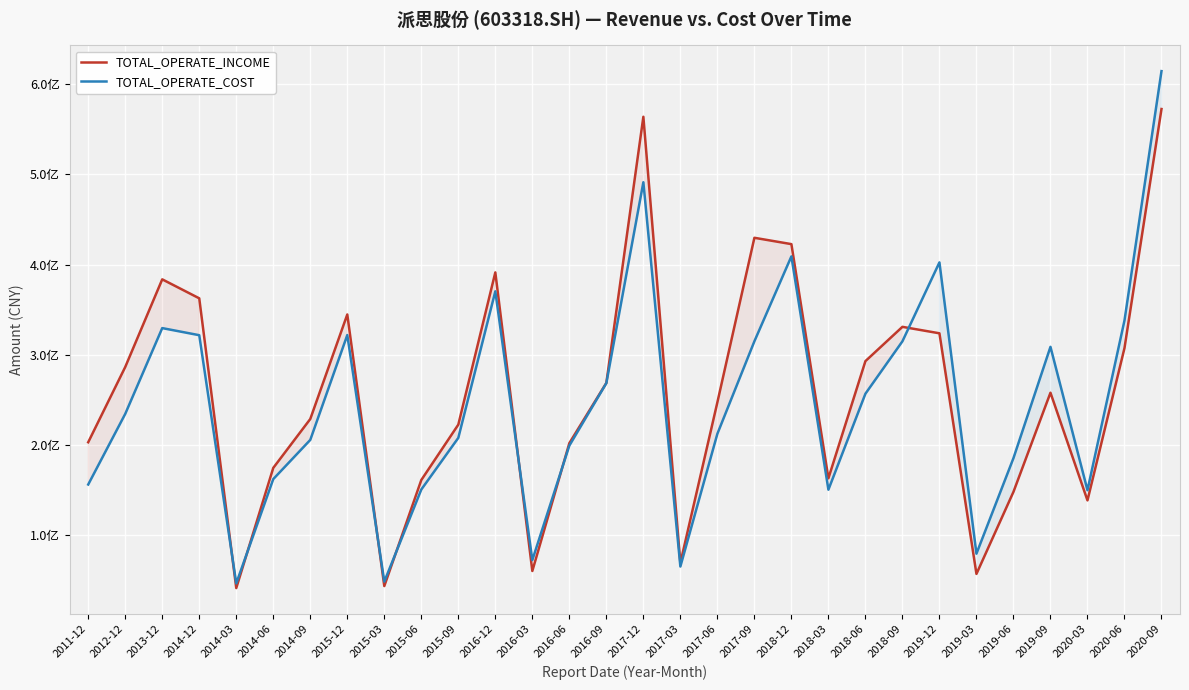

Reading left to right, transcribe all the data shown in this chart.

TOTAL_OPERATE_INCOME: 2011-12=202630689.3	2012-12=286160350.9	2013-12=383529143.8	2014-12=362448320.8	2014-03=40705424.2	2014-06=174137339.1	2014-09=228450449.2	2015-12=344508664.6	2015-03=42937017.5	2015-06=160671023.4	2015-09=222194934.2	2016-12=391235130.9	2016-03=59667566.0	2016-06=201607303.2	2016-09=268503995.3	2017-12=564069443.8	2017-03=68578851.5	2017-06=247002801.5	2017-09=429673093.6	2018-12=422629939.1	2018-03=162581150.8	2018-06=292706271.7	2018-09=330781258.9	2019-12=323609213.0	2019-03=56392579.9	2019-06=147522602.4	2019-09=257635218.7	2020-03=138056130.1	2020-06=307191309.7	2020-09=572672251.9
TOTAL_OPERATE_COST: 2011-12=155697235.4	2012-12=234100278.5	2013-12=329383457.4	2014-12=321499134.7	2014-03=45873032.4	2014-06=161696671.4	2014-09=205237454.4	2015-12=321658547.7	2015-03=47824101.9	2015-06=150120015.2	2015-09=207488426.5	2016-12=370237795.2	2016-03=71748705.9	2016-06=198884710.3	2016-09=268260579.2	2017-12=491353665.9	2017-03=64616380.3	2017-06=212018767.5	2017-09=314722215.3	2018-12=409046787.4	2018-03=149961666.6	2018-06=256513912.7	2018-09=314722215.3	2019-12=402357770.5	2019-03=78900948.6	2019-06=184972452.2	2019-09=308597179.1	2020-03=149364236.3	2020-06=337866608.7	2020-09=614754674.6